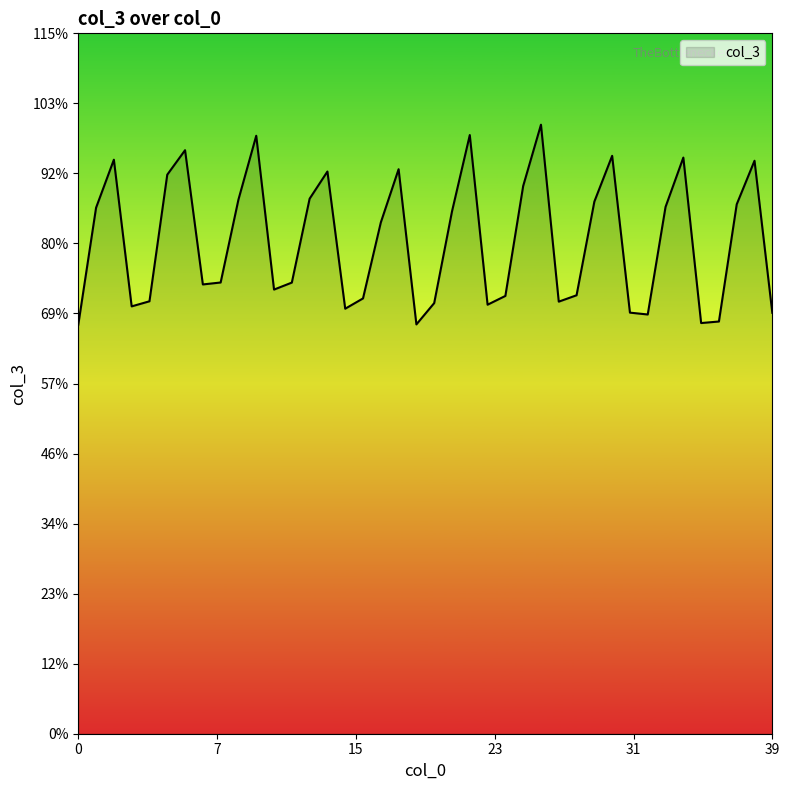

Does the chart have visible grid lines?

No